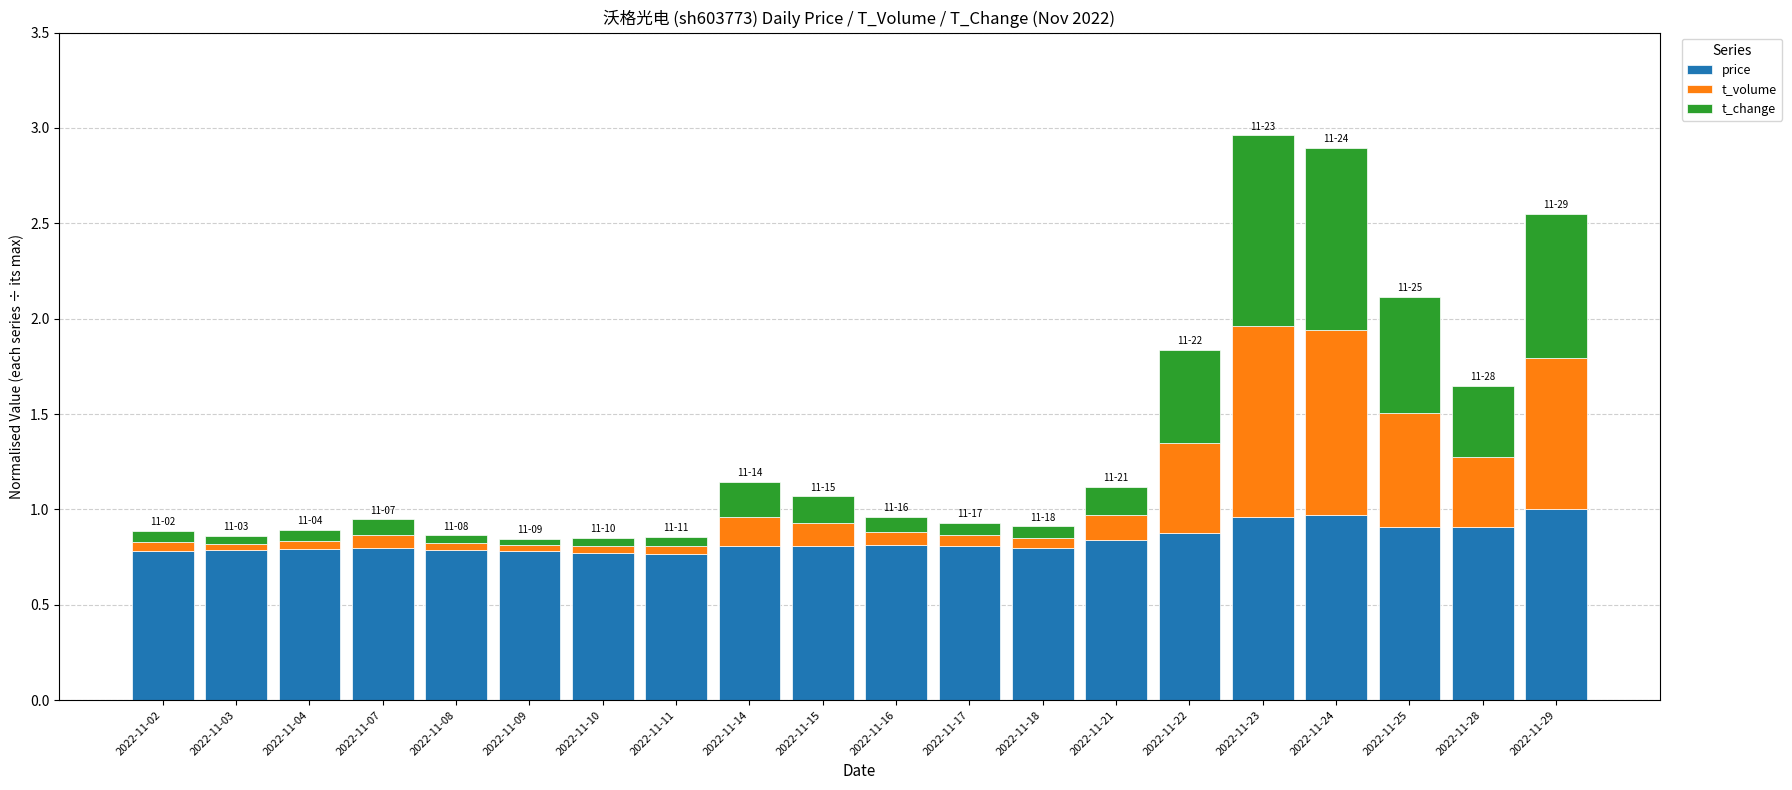

What is the total value across all series at 2022-11-14?

1.1